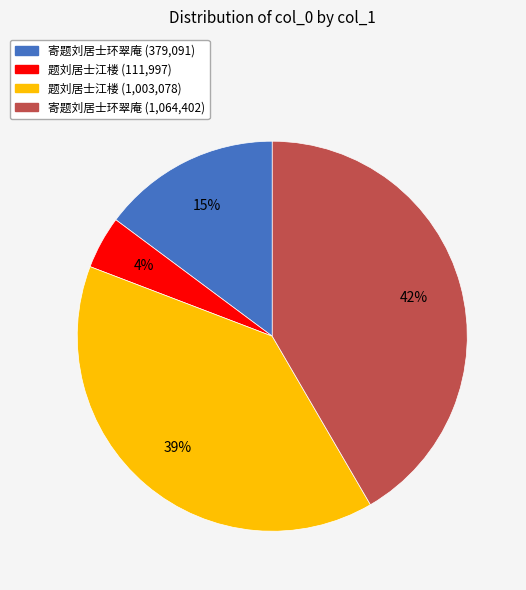

To the nearest percent, what is the average slice percentage?

25%